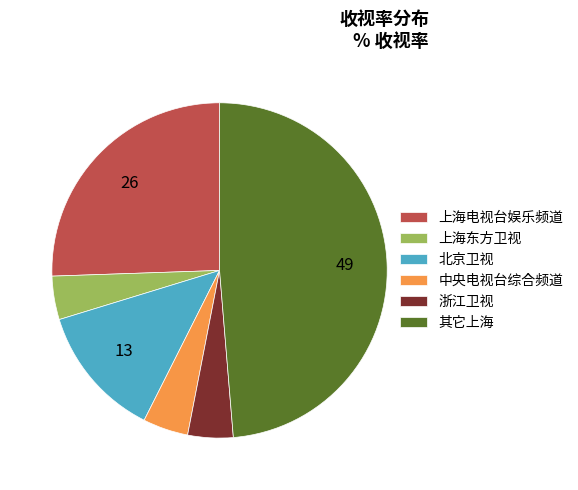

True or false: 浙江卫视 accounts for 4% of the total.

True